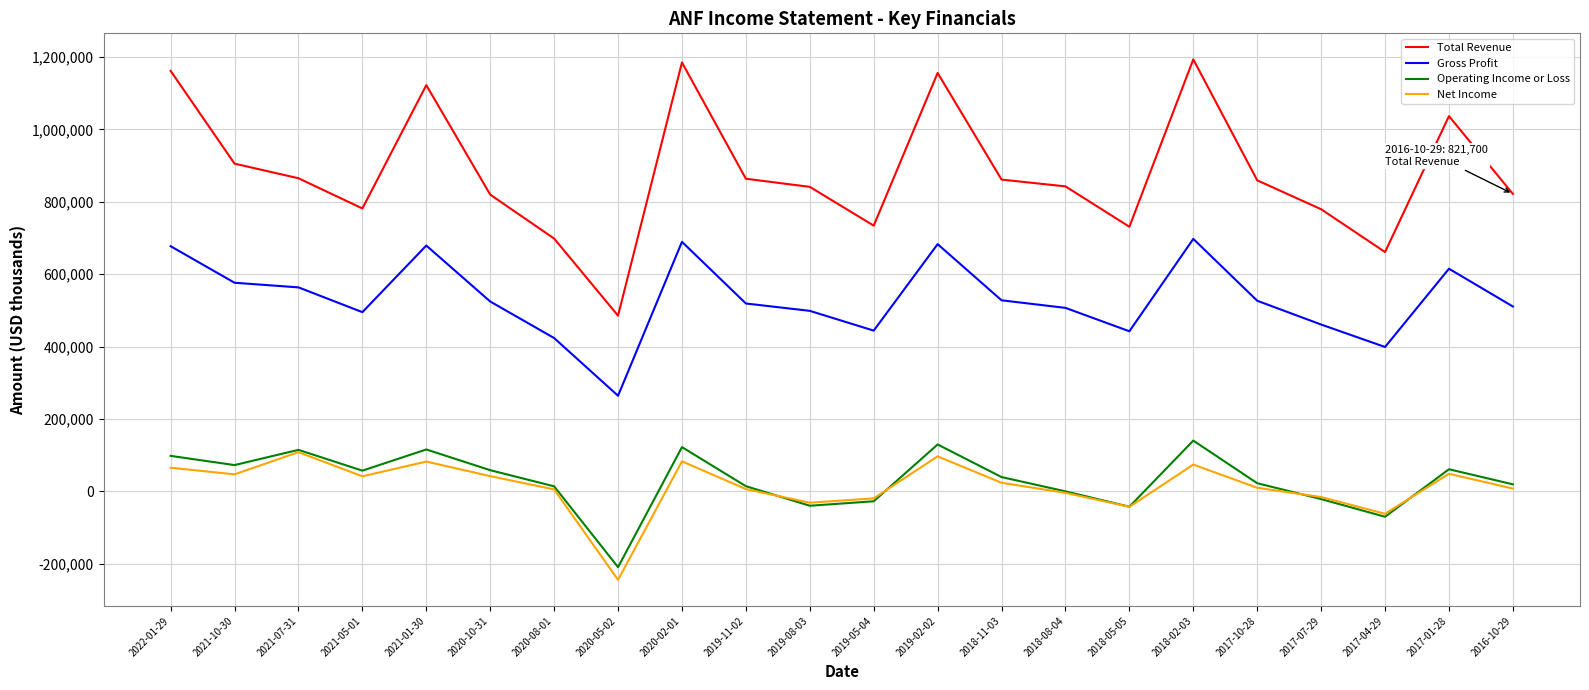

True or false: Total Revenue and Net Income cross at least once.

False